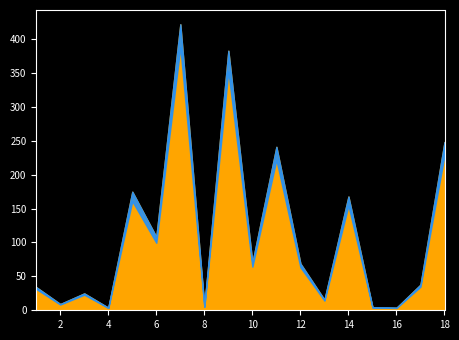

What is the sum of all values?

2023.0